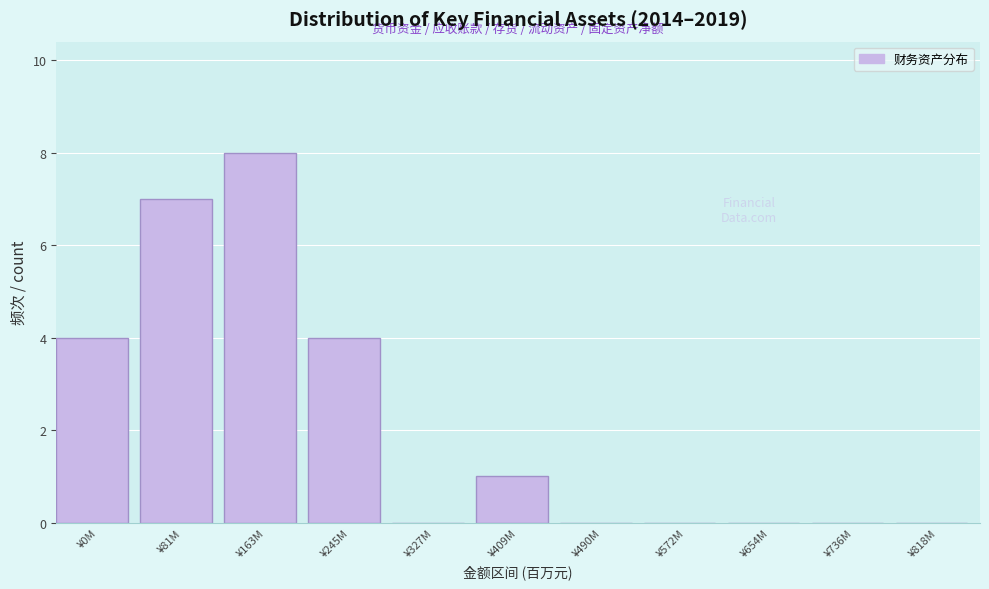

Reading left to right, transcribe all the data shown in this chart.

¥0M=4	¥81M=7	¥163M=8	¥245M=4	¥327M=0	¥409M=1	¥490M=0	¥572M=0	¥654M=0	¥736M=0	¥818M=0